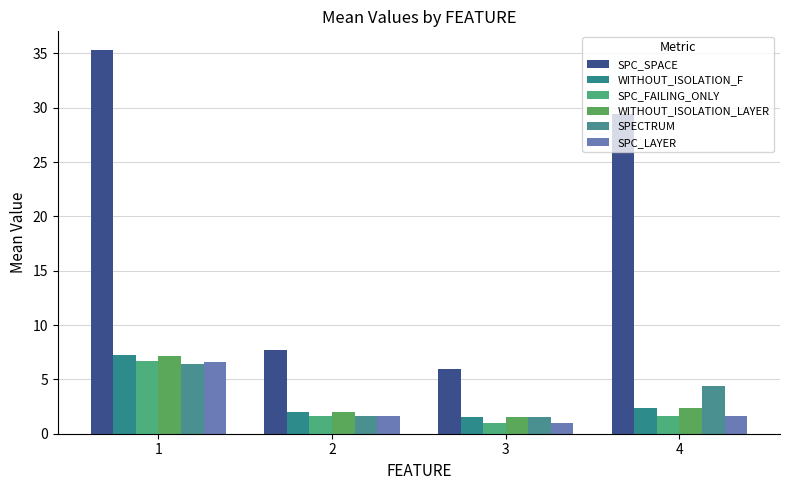

List the labels in order of WITHOUT_ISOLATION_F value, smallest first.

3, 2, 4, 1